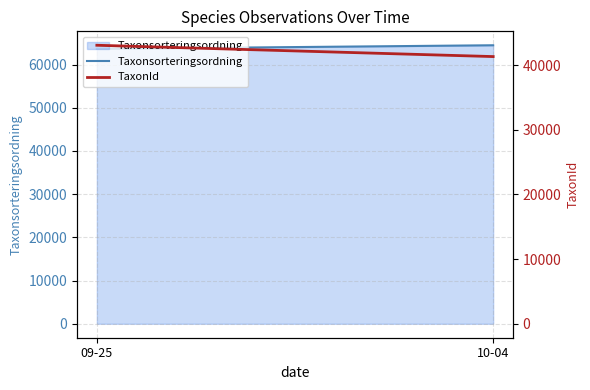

Reading left to right, extract all data points from this chart.

Taxonsorteringsordning: 63617.8	64454.8
TaxonId: 43052.0	41303.0